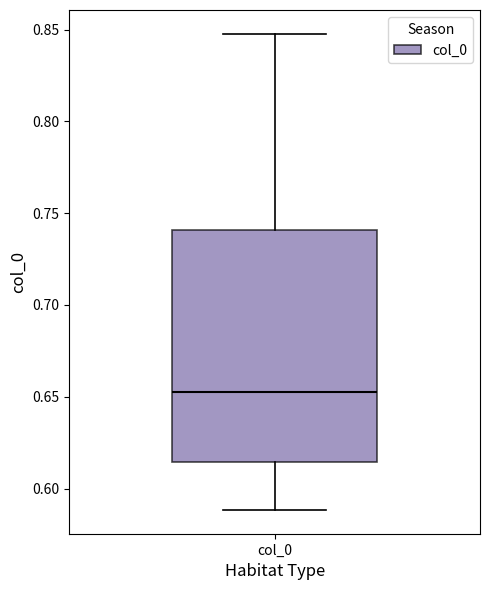

Where does the lower whisker of the box for col_0 end on the y-axis? The values are not printed on the chart, so give them approximately, as read against the axis.

0.590